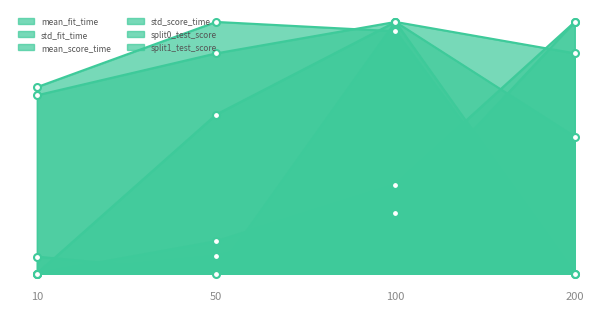

Is it true that split1_test_score equals 0.7 at 10?

True